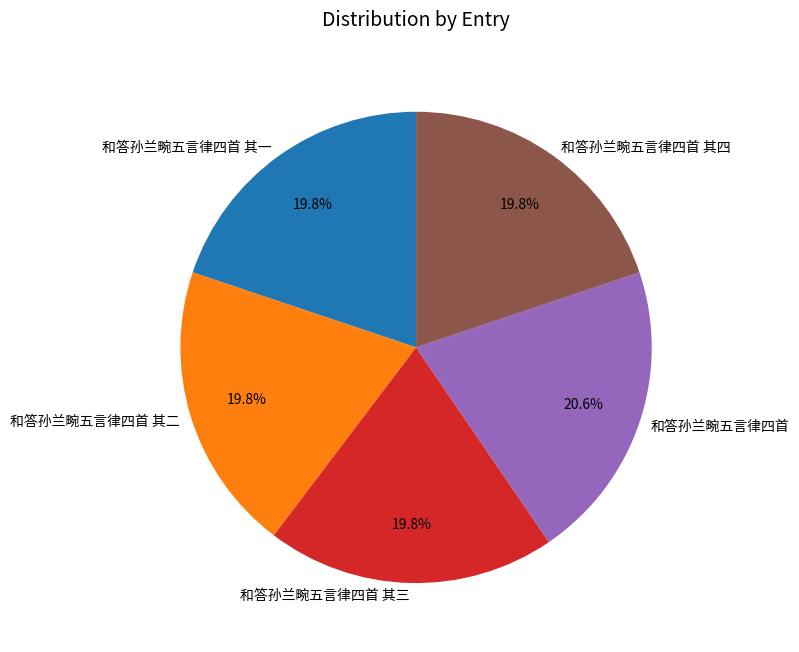

To the nearest percent, what is the combined percentage of 和答孙兰畹五言律四首 其三 and 和答孙兰畹五言律四首 其四?

40%